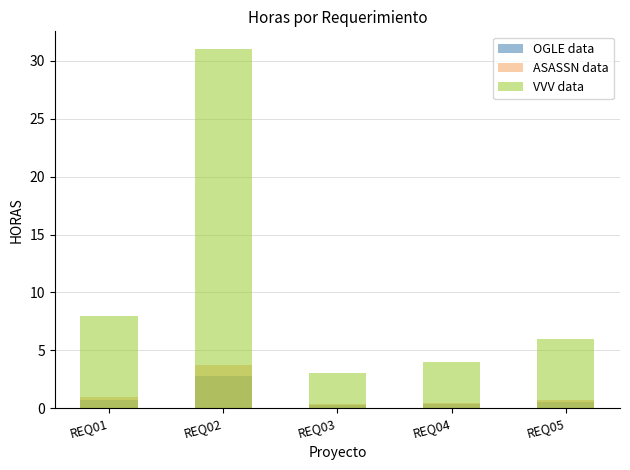

Which series changed the most between REQ02 and REQ03?

VVV data